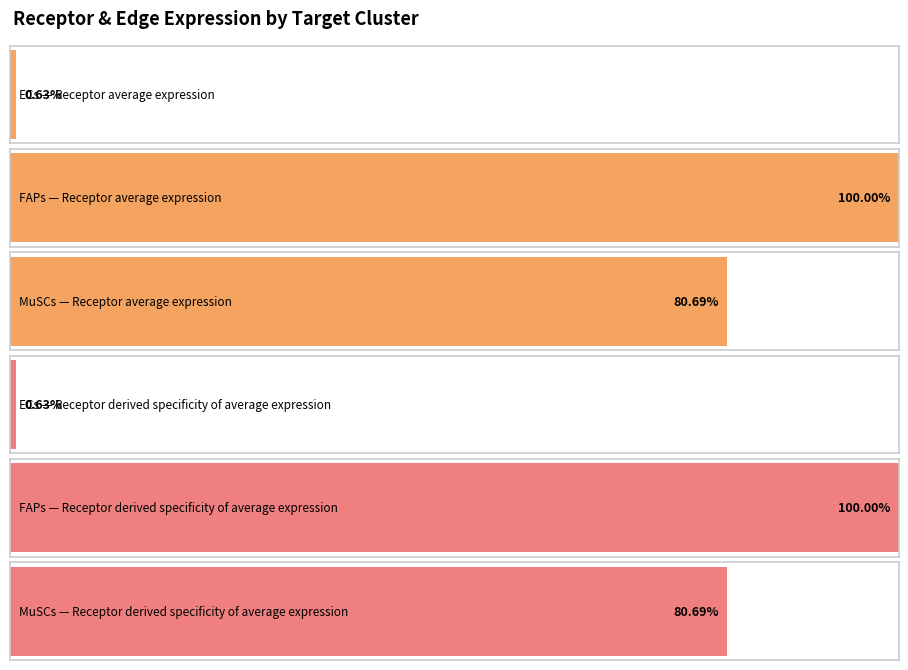

List the labels in order of Receptor derived specificity of average expression value value, smallest first.

ECs, MuSCs, FAPs